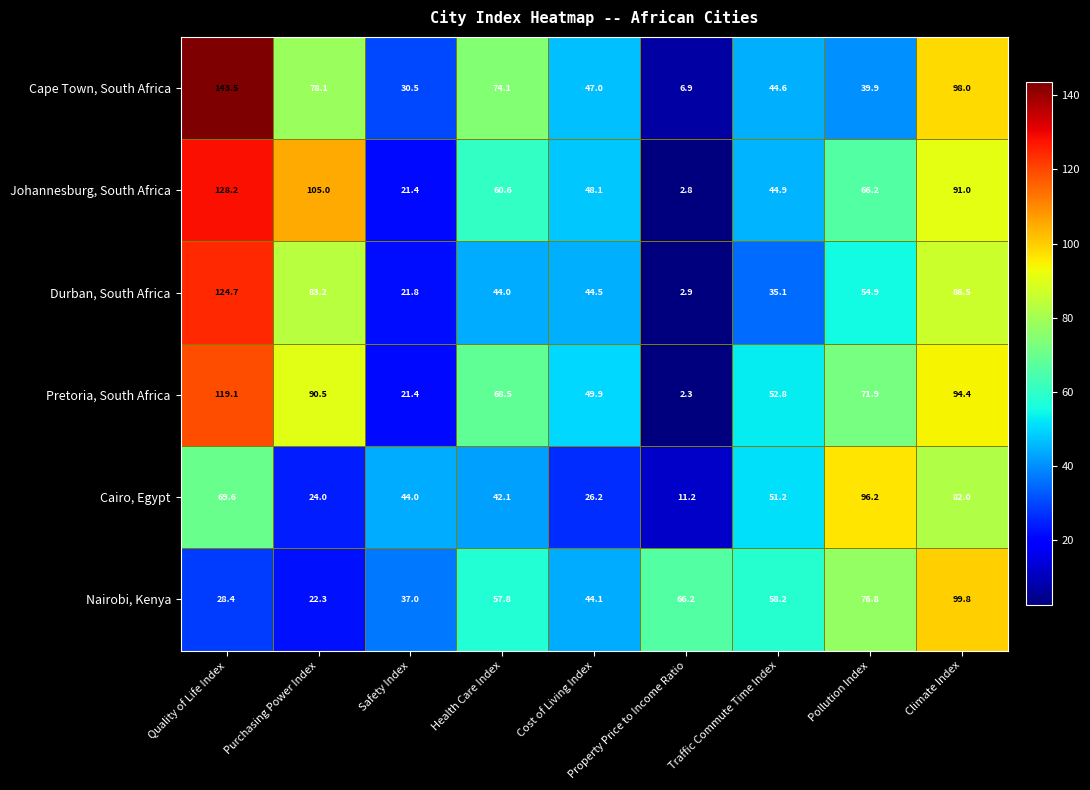

Read the Nairobi, Kenya value at Purchasing Power Index.

22.3